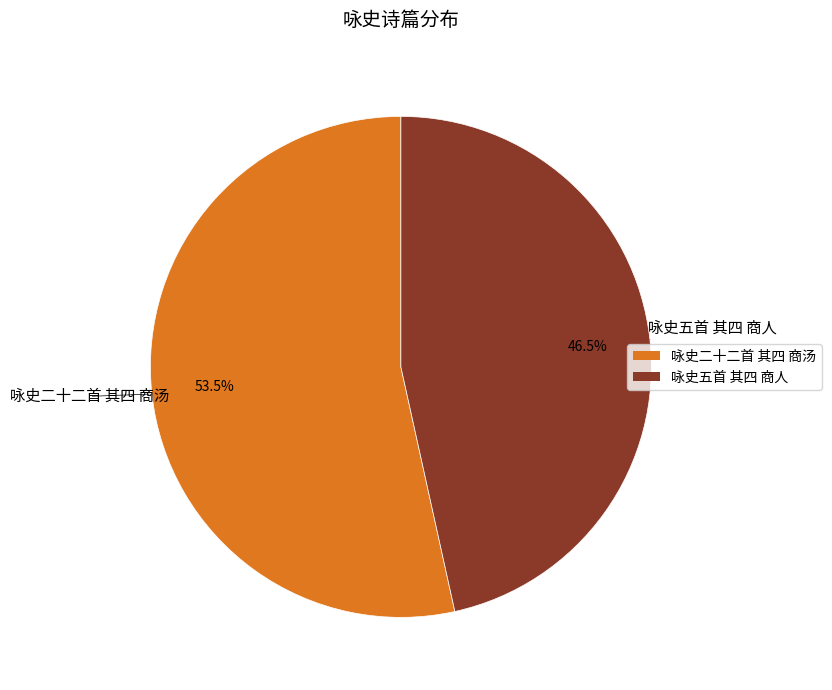

The 咏史二十二首 其四 商汤 slice represents 62% of the pie. True or false?

False